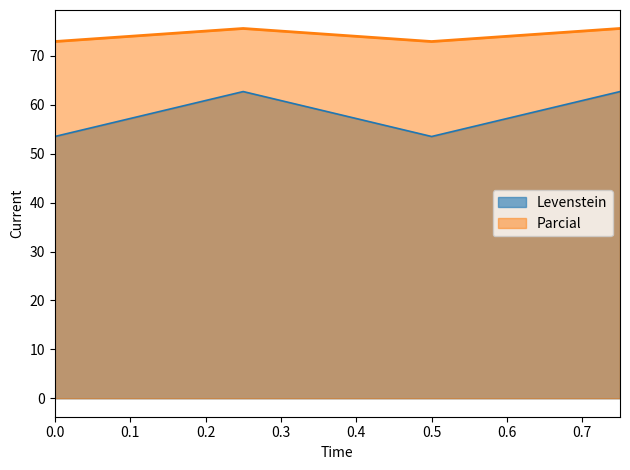

How many lines are shown in the chart?

2